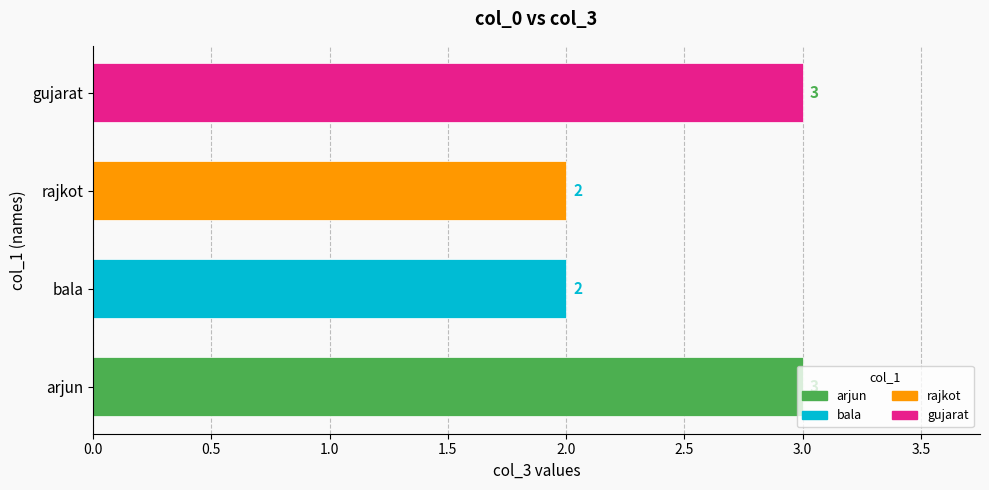

Does the chart contain stacked bars?

No